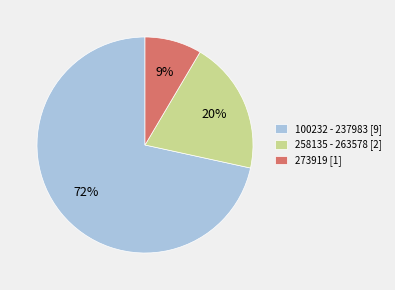

What percentage is the 258135 - 263578 [2] slice, to the nearest percent?

20%